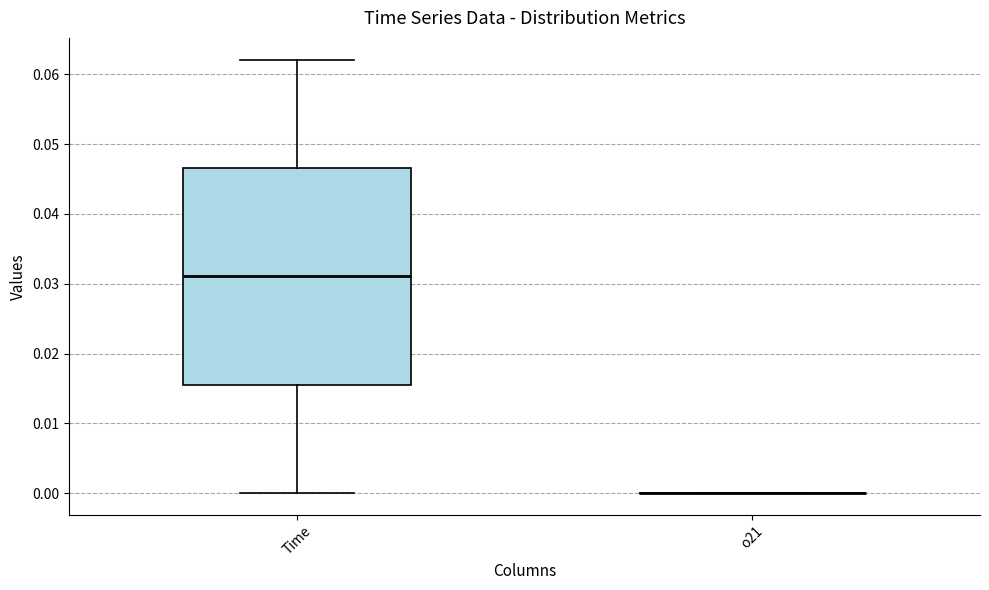

Reading left to right, read every box against the y-axis: the position of its median line, the range the box covers, and the ends of its whiskers. The values are not printed on the chart, so give them approximately, as read against the axis.

Time: median 0.031, box 0.016 to 0.047, whiskers 0.000 to 0.062
o21: box collapsed to a line at 0.000, whiskers 0.000 to 0.000